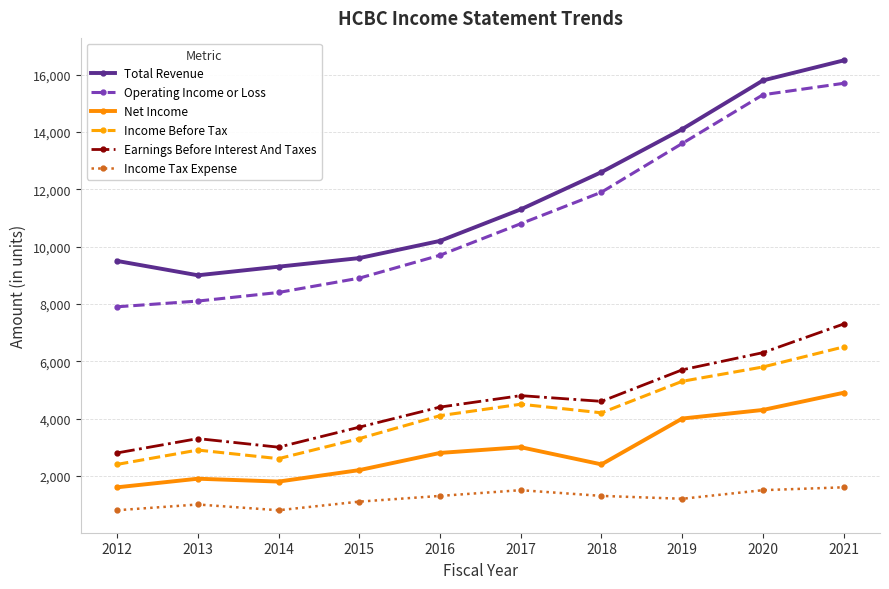

Reading right to left, extract all data points from this chart.

Total Revenue: 16500	15800	14100	12600	11300	10200	9600	9300	9000	9500
Operating Income or Loss: 15700	15300	13600	11900	10800	9700	8900	8400	8100	7900
Net Income: 4900	4300	4000	2400	3000	2800	2200	1800	1900	1600
Income Before Tax: 6500	5800	5300	4200	4500	4100	3300	2600	2900	2400
Earnings Before Interest And Taxes: 7300	6300	5700	4600	4800	4400	3700	3000	3300	2800
Income Tax Expense: 1600	1500	1200	1300	1500	1300	1100	800	1000	800